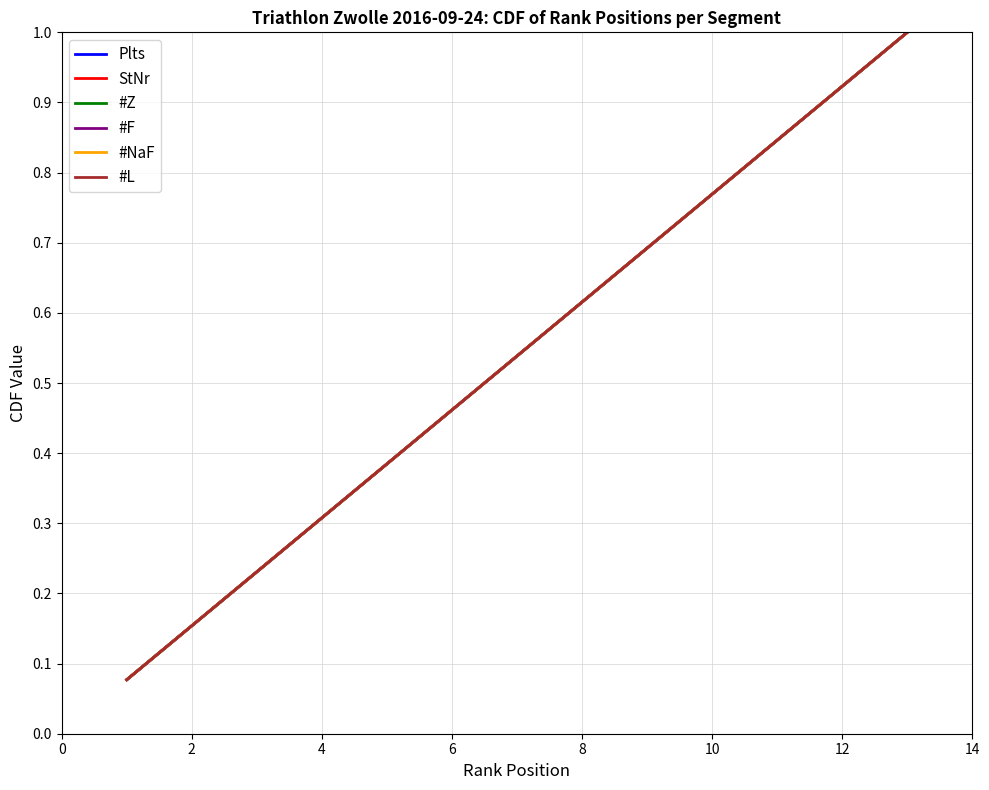

True or false: StNr and #L cross at least once.

False